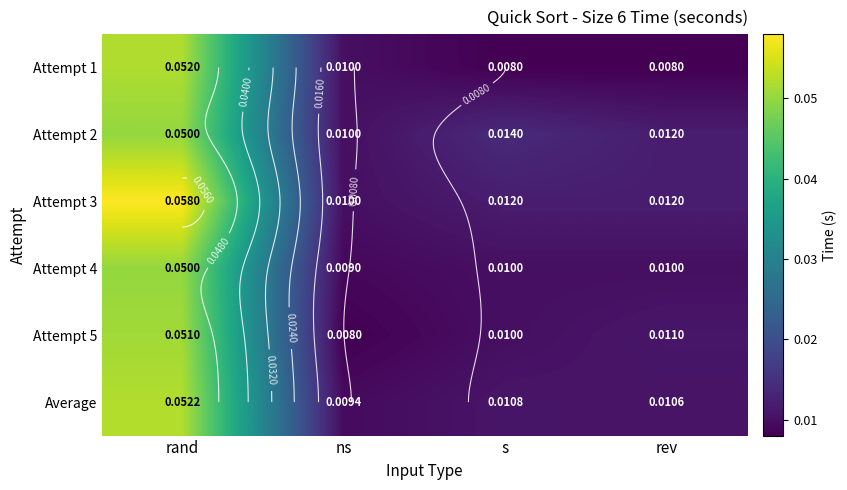

Which category has the lowest value across all series?

s